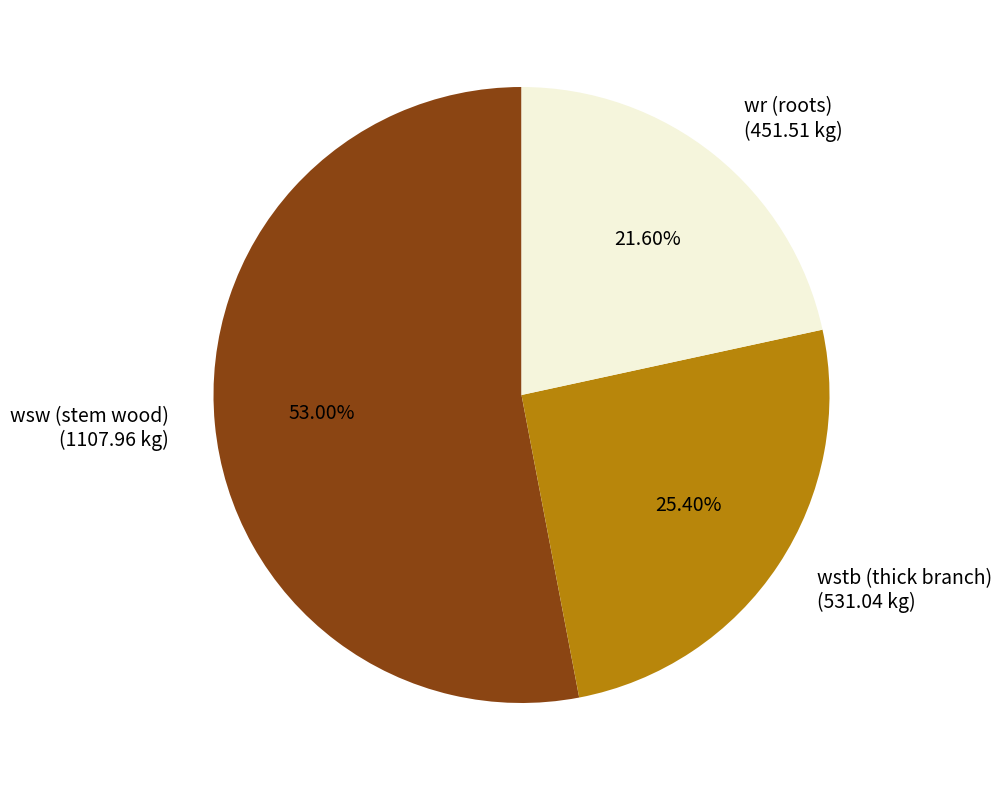

How many slices are in this pie chart?

3